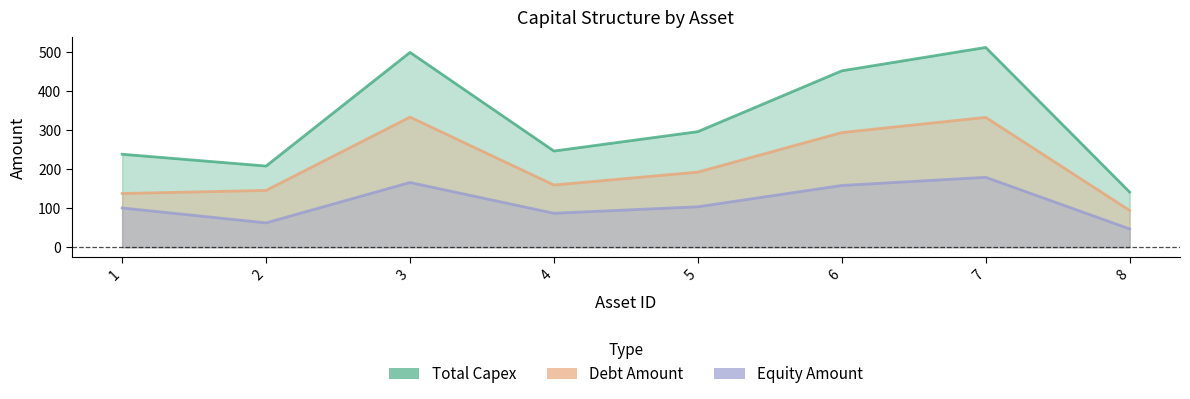

Which category has the highest value across all series?

7